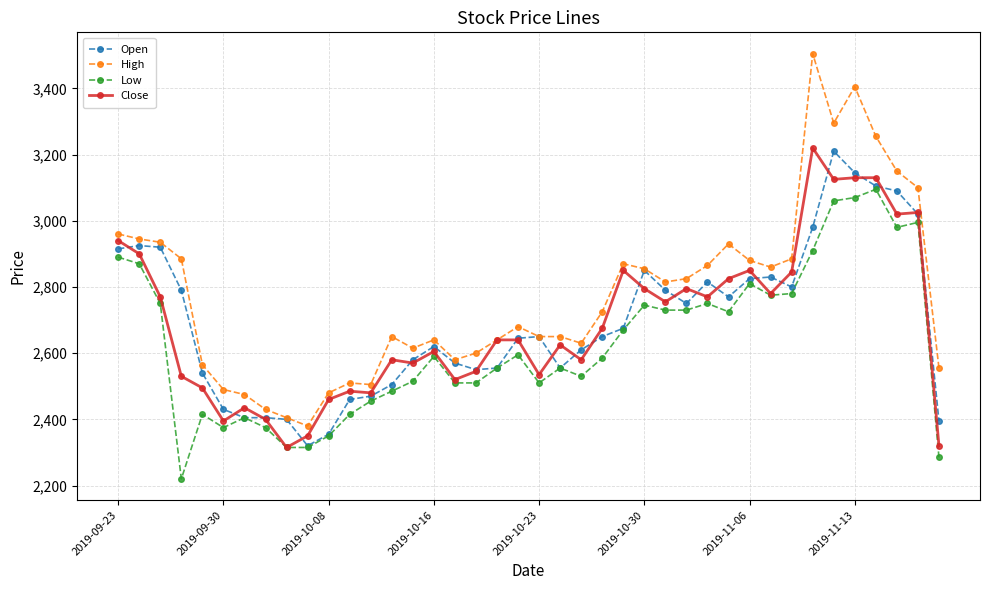

What is the minimum value for Close?

2315